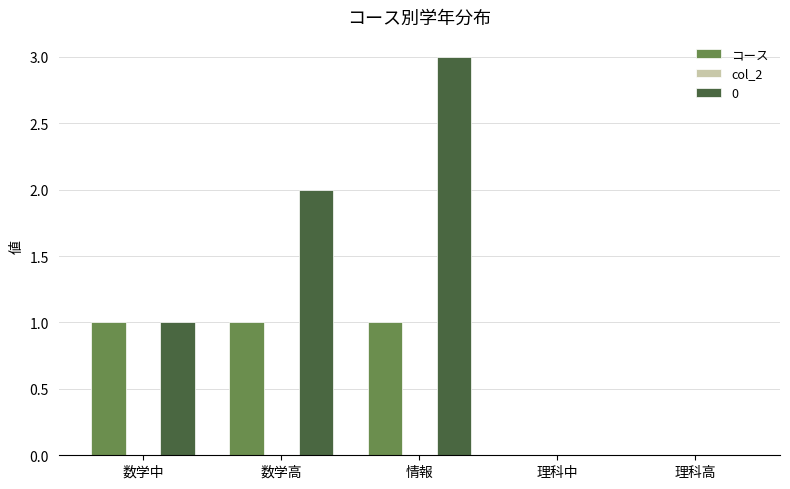

At which category is the sum across all series the highest?

情報